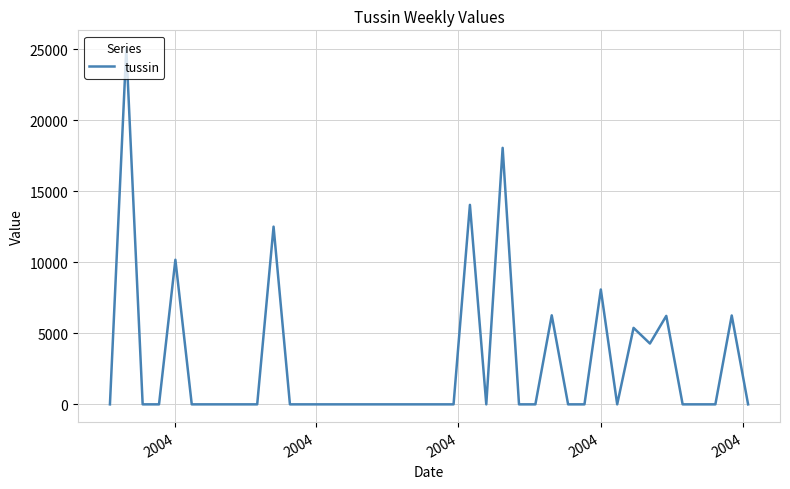

What is the maximum value shown in the chart?

25081.2